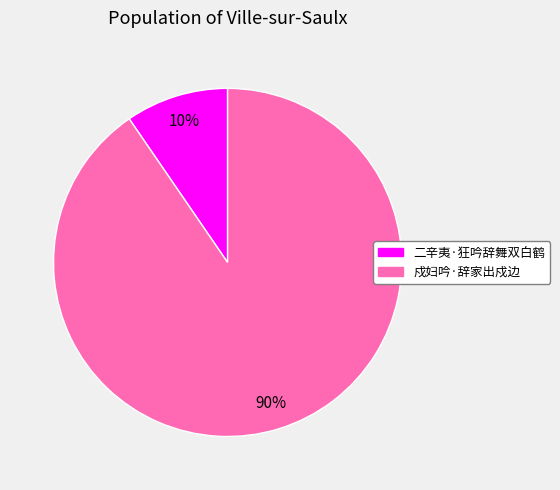

To the nearest percent, what is the combined percentage of 二辛夷·狂吟辞舞双白鹤 and 戍妇吟·辞家出戍边?

100%